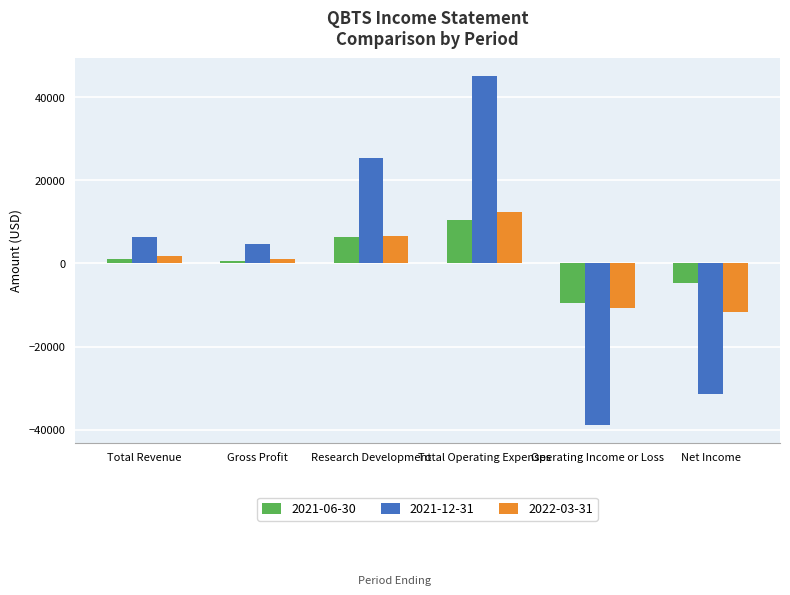

What position from the right is Research Development?

4